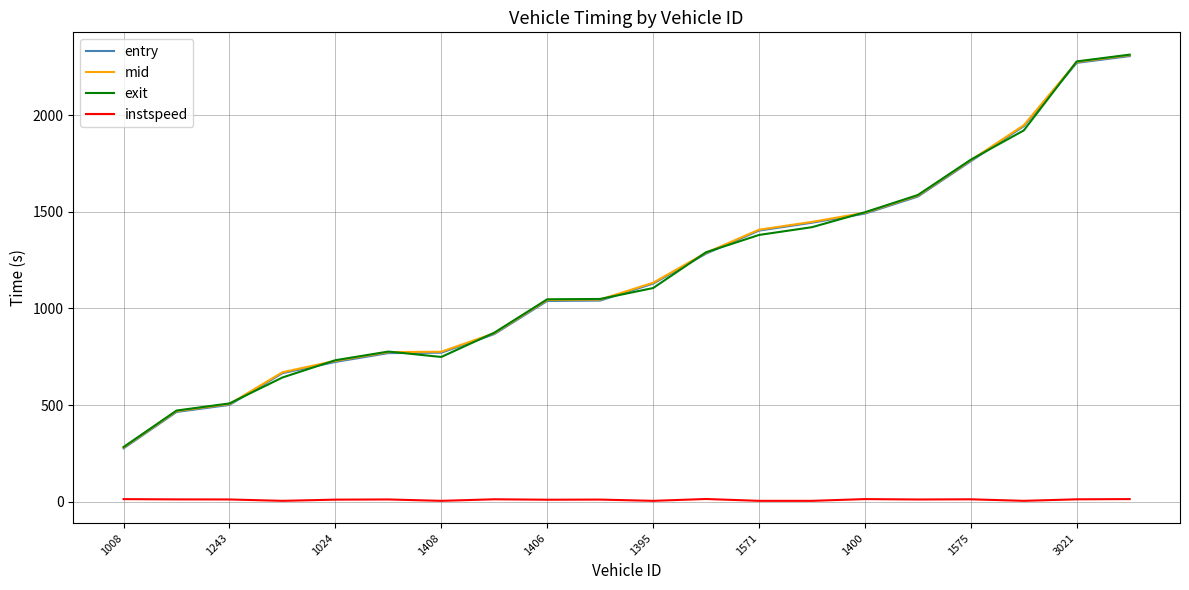

What is the difference between the second highest and minimum values in the entry series?

1994.2